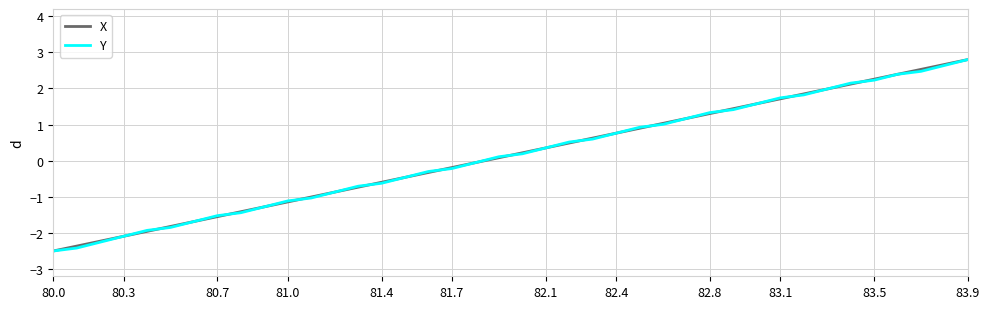

What is the minimum value for Y?

-2.5